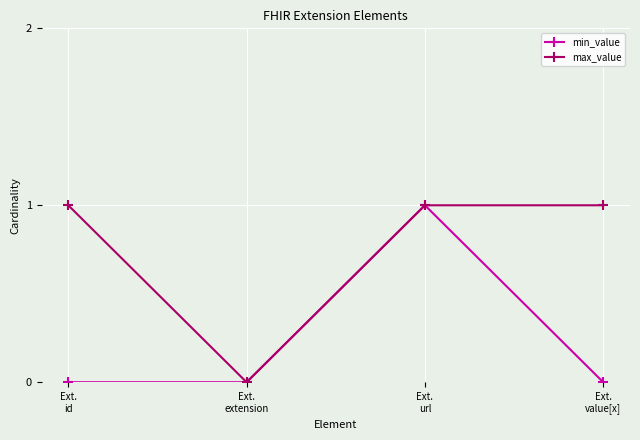

True or false: min_value has more than 1 interior local peaks.

False